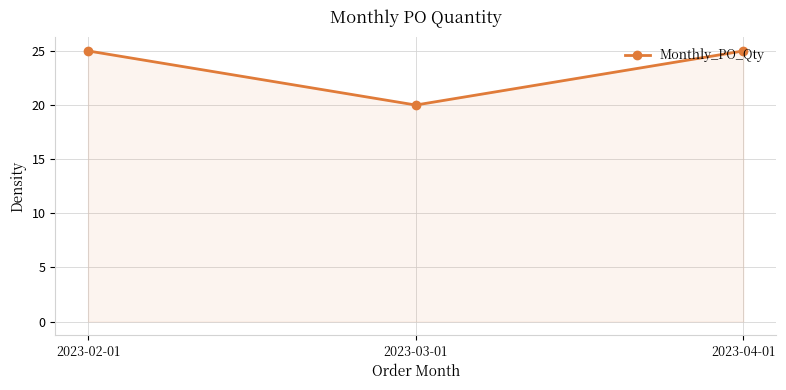

At which category does the chart reach its minimum across all series?

2023-03-01